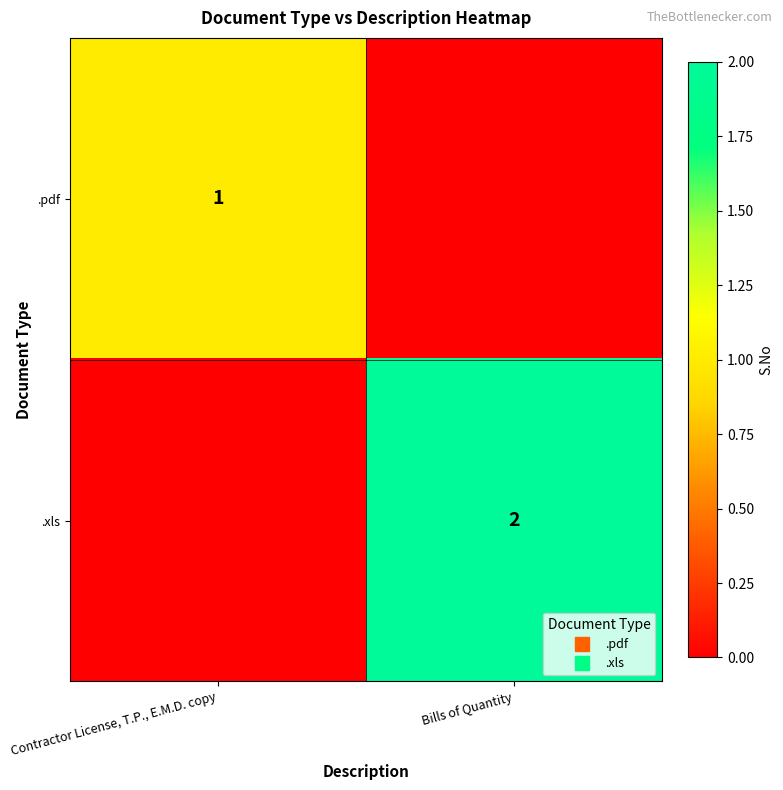

Rank the series by their average value, from lowest to highest.

.pdf, .xls